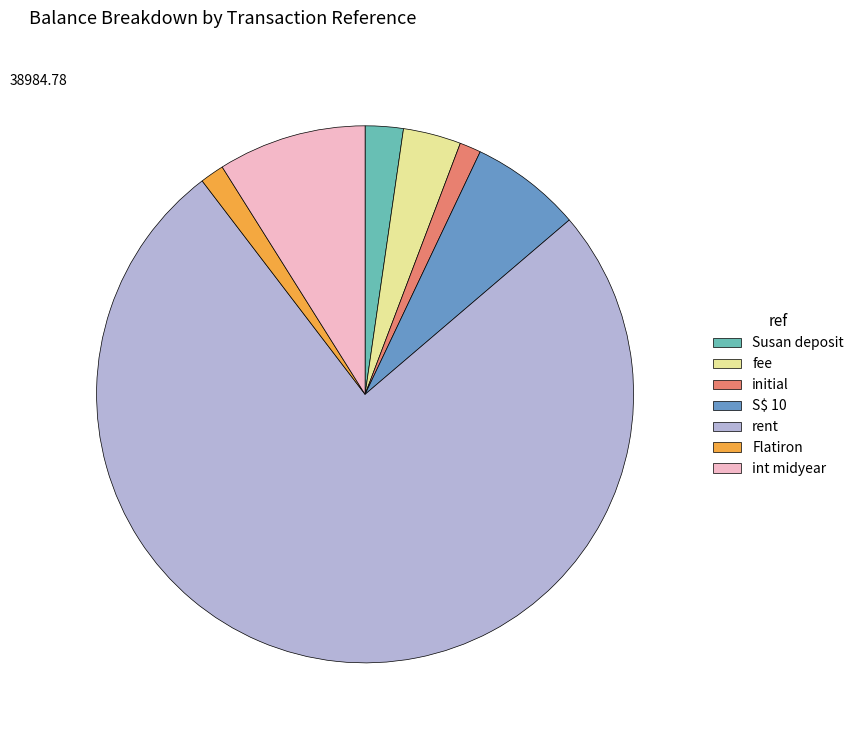

Do fee and rent together represent more than half of the pie?

Yes